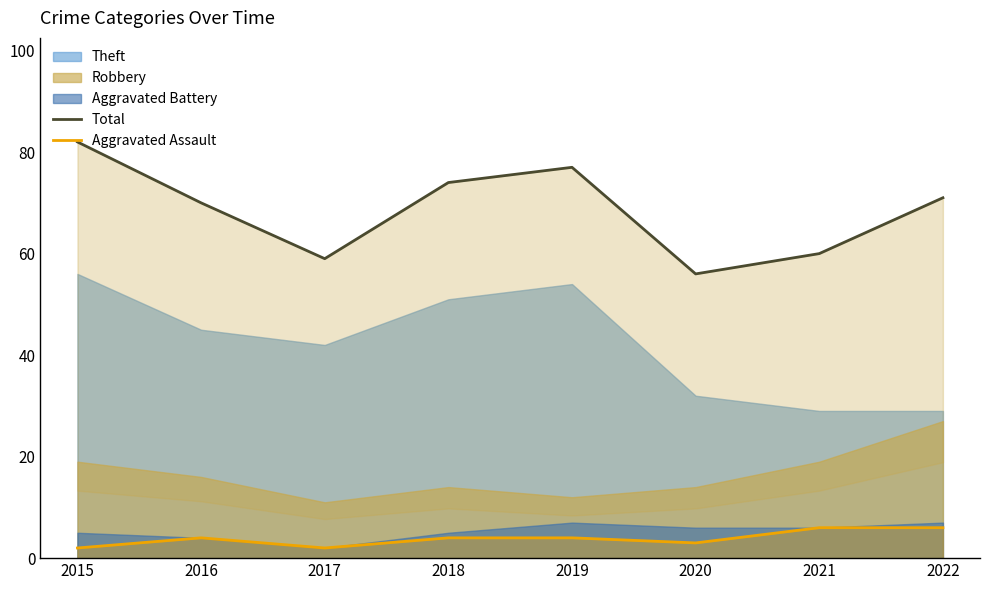

At which category does the chart reach its peak across all series?

2015